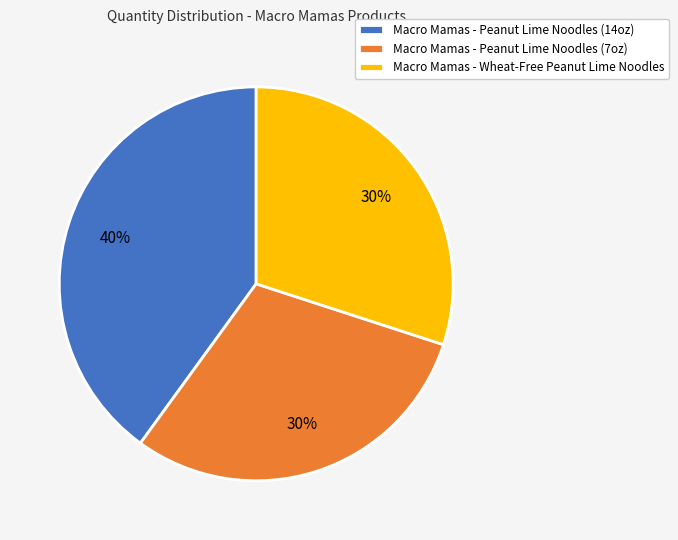

The Macro Mamas - Wheat-Free Peanut Lime Noodles slice represents 19% of the pie. True or false?

False